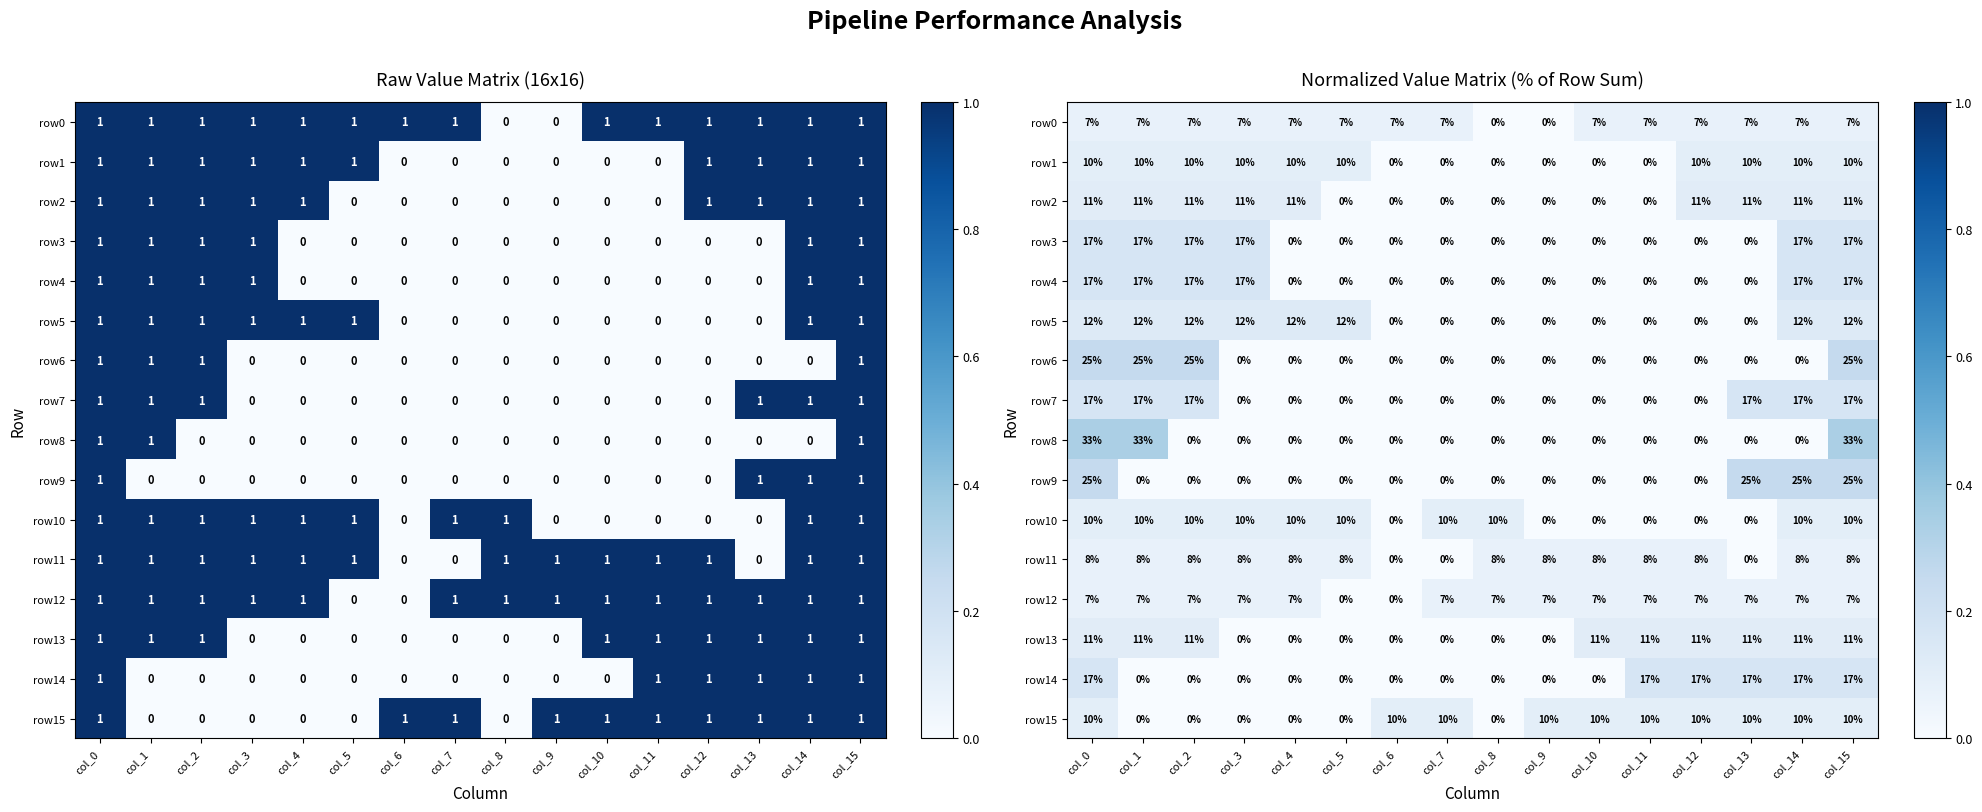

Which label corresponds to the largest value in the chart?

col_0